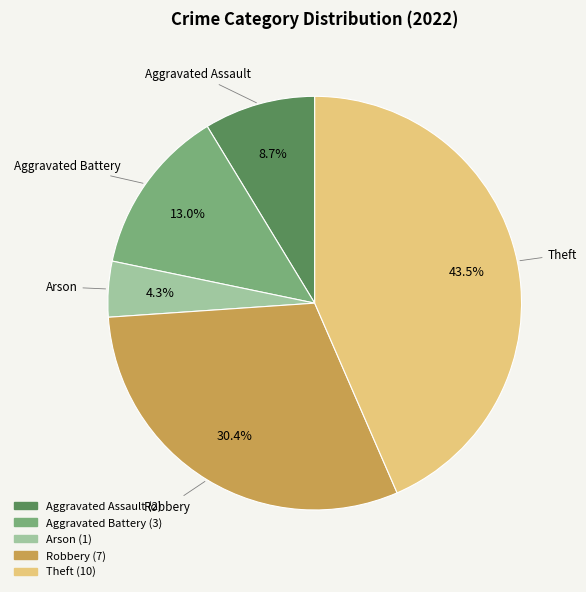

Is Robbery the majority of the pie?

No